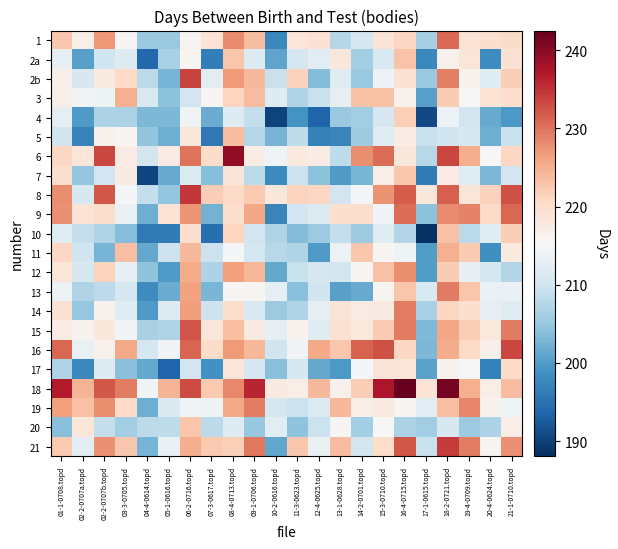

Between 05-1-0616.topd and 07-3-0617.topd, which series saw the biggest shift?

8